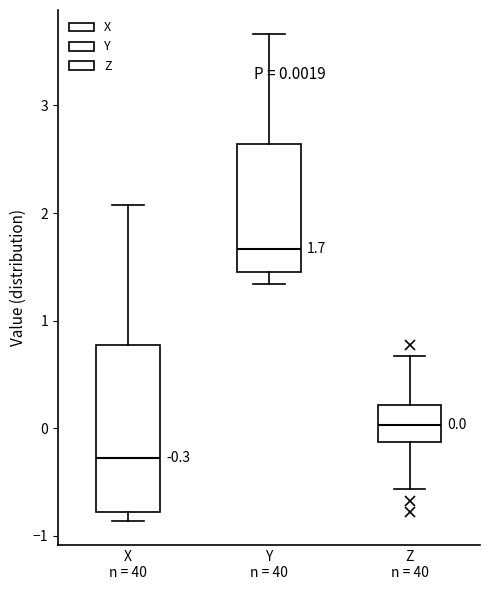

Which box is the tallest, from its lower edge to its upper edge?

X n = 40